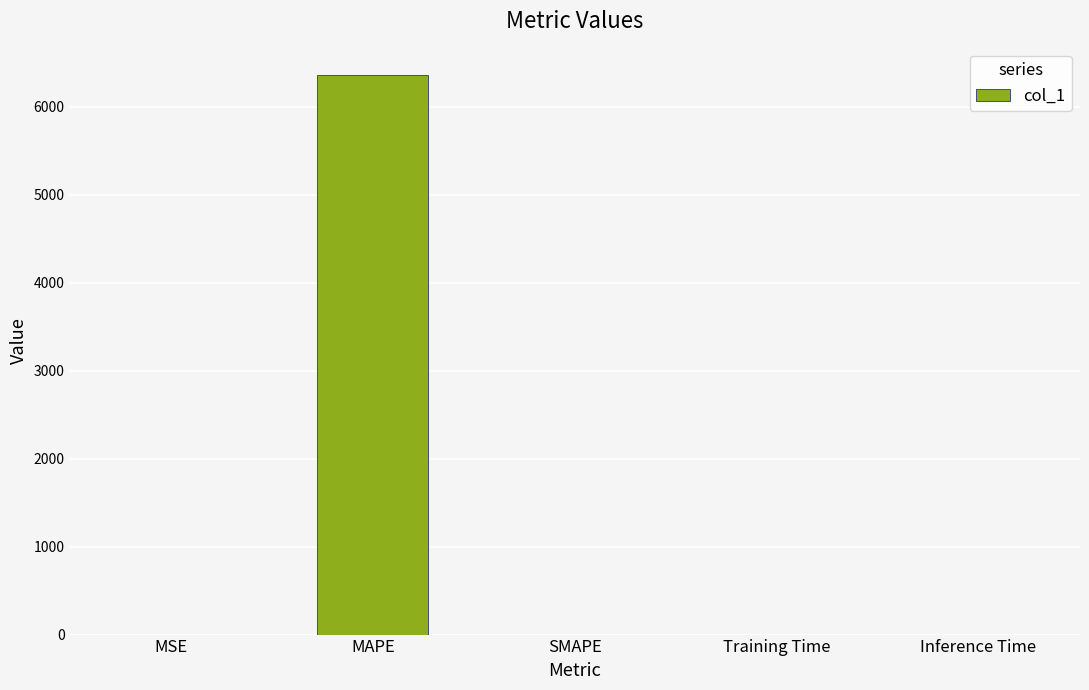

What is the maximum value shown in the chart?

6357.3